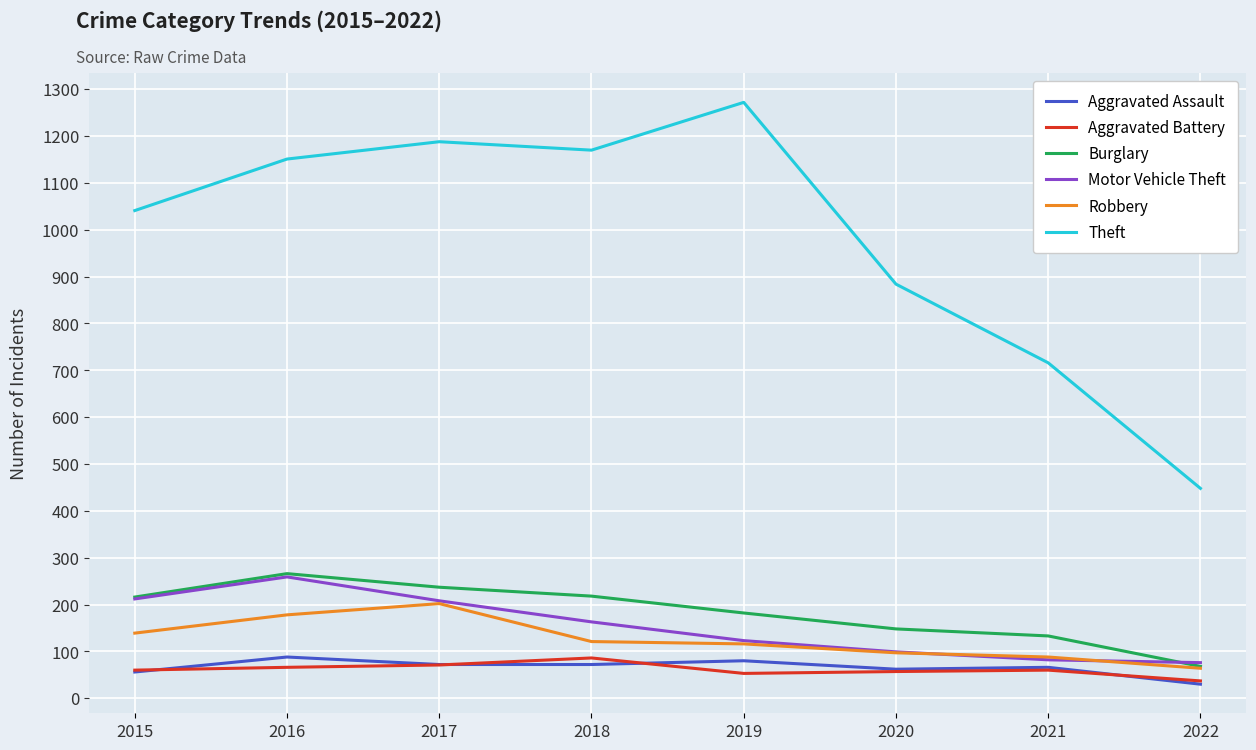

True or false: Aggravated Assault has a value of 72 at 2018.

True